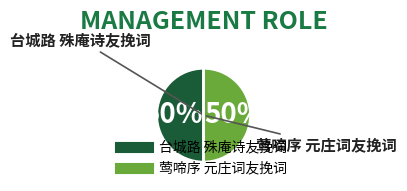

What is the ratio of the value at 莺啼序 元庄词友挽词 to the value at 台城路 殊庵诗友挽词?

1.0